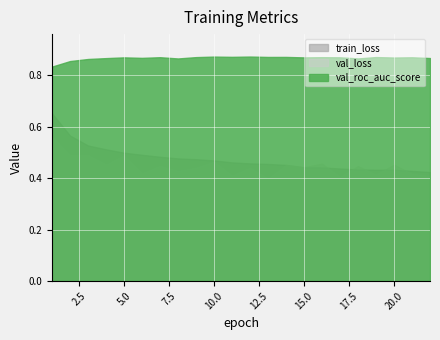

At which category does val_loss reach its first local valley?

2